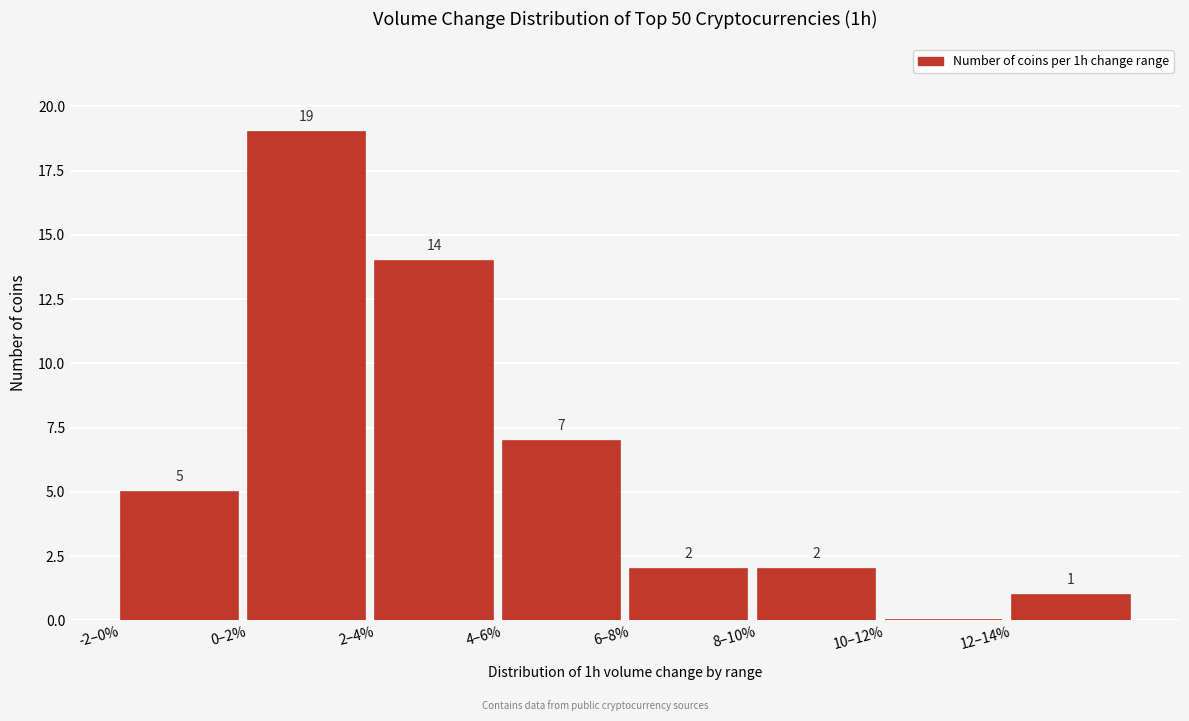

Reading left to right, list all the values displayed in this chart.

-2–0%=5	0–2%=19	2–4%=14	4–6%=7	6–8%=2	8–10%=2	10–12%=0	12–14%=1